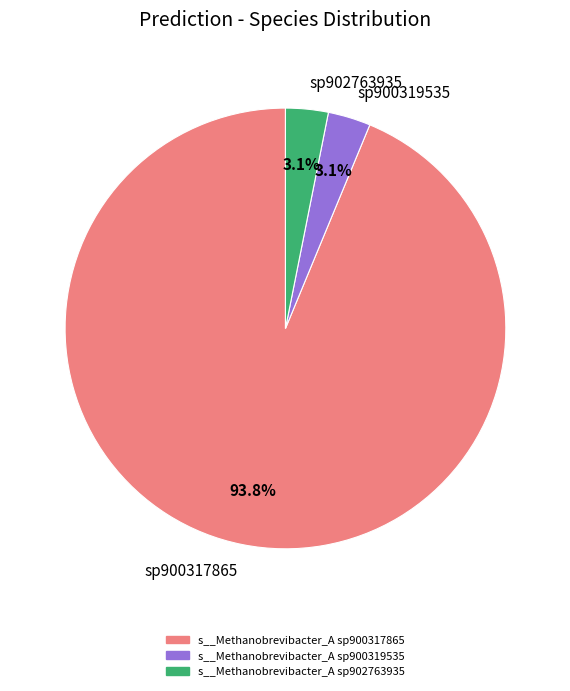

How many segments does this pie chart have?

3